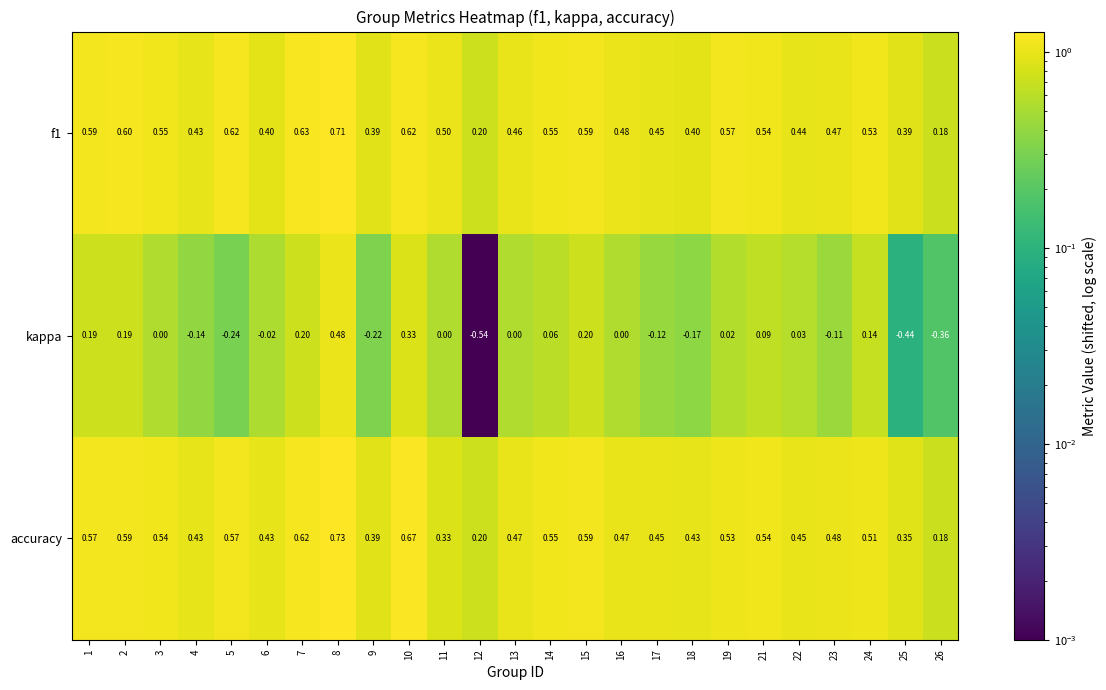

Which series has the widest spread of values?

kappa